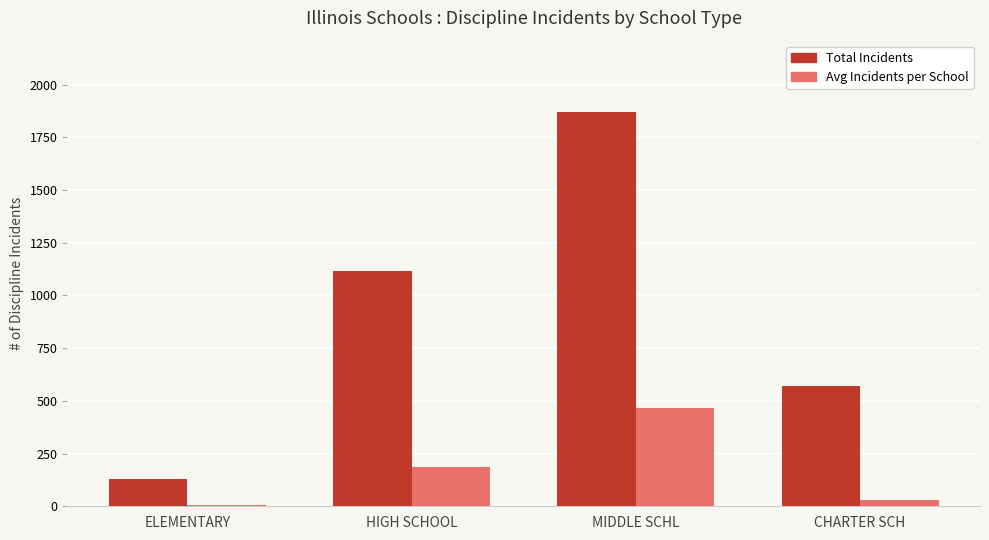

What is the value of the Avg Incidents per School bar at the 2nd from the left?

186